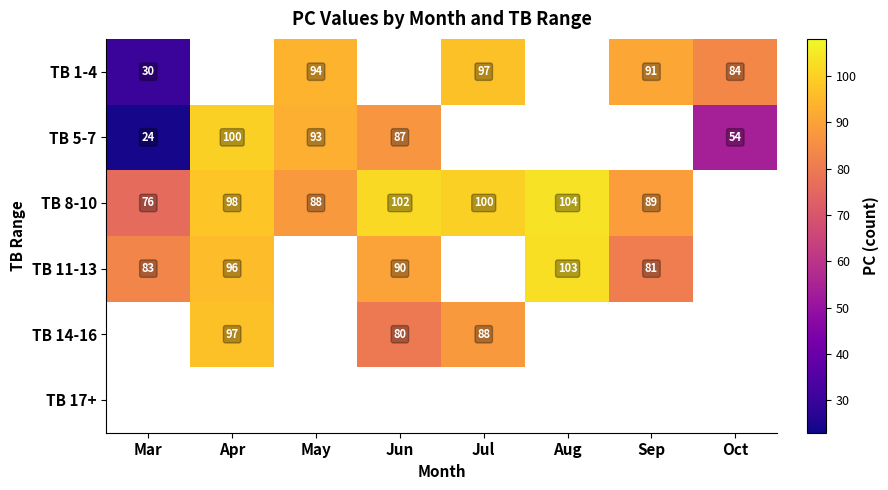

What is the sum of the TB 11-13 values at Apr and Jun?

186